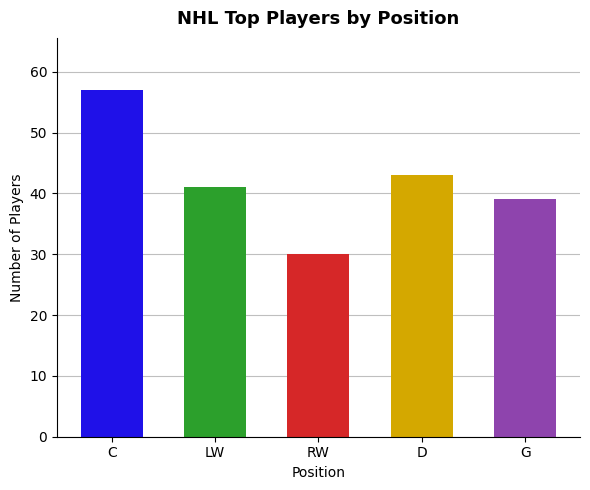

What is the sum of all values?

210